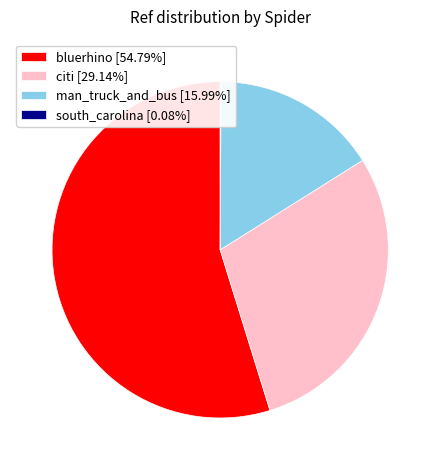

Which has a higher value, bluerhino or citi?

bluerhino